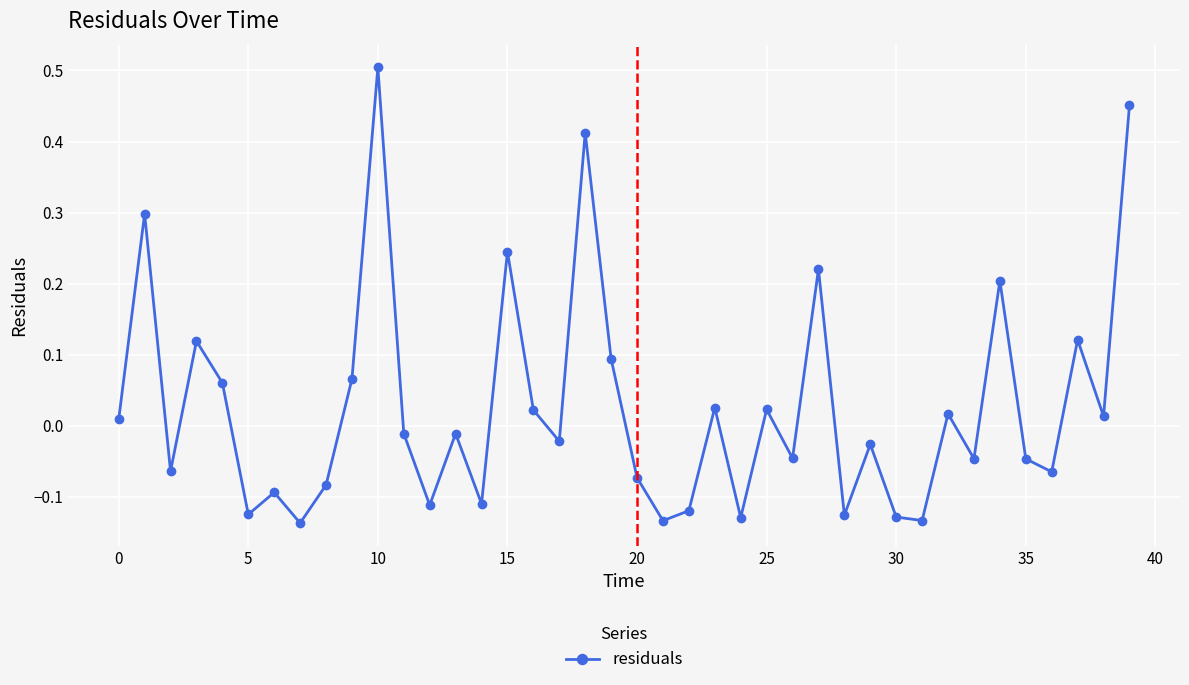

What is the sum of all values?

1.1